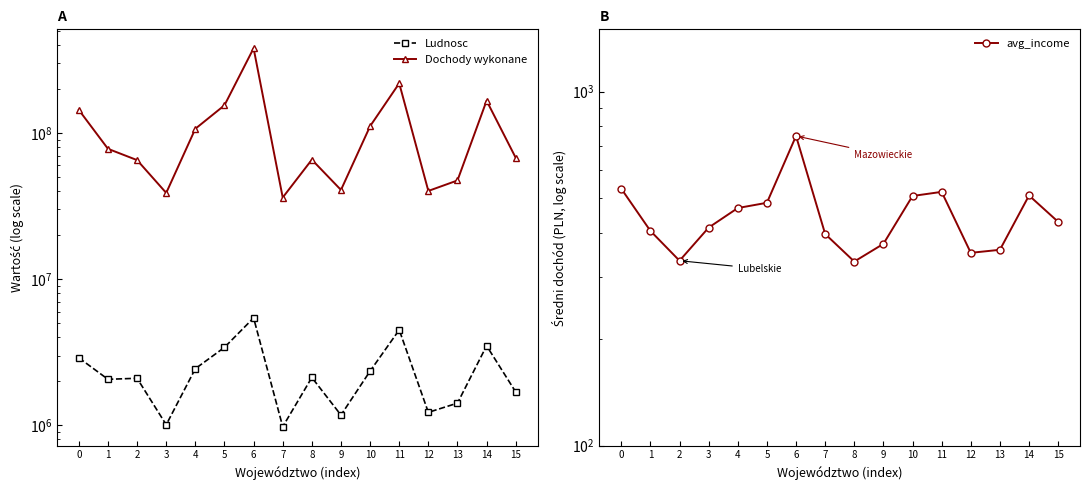

True or false: Ludnosc and Dochody wykonane intersect in this chart.

False